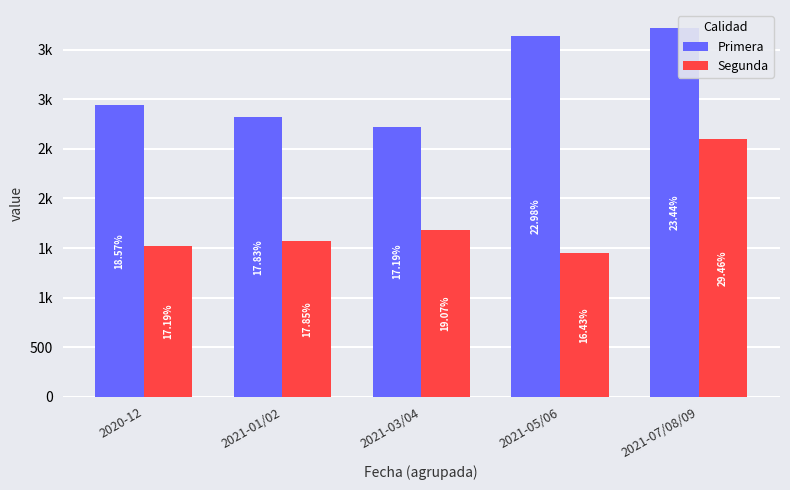

Does the chart contain stacked bars?

No